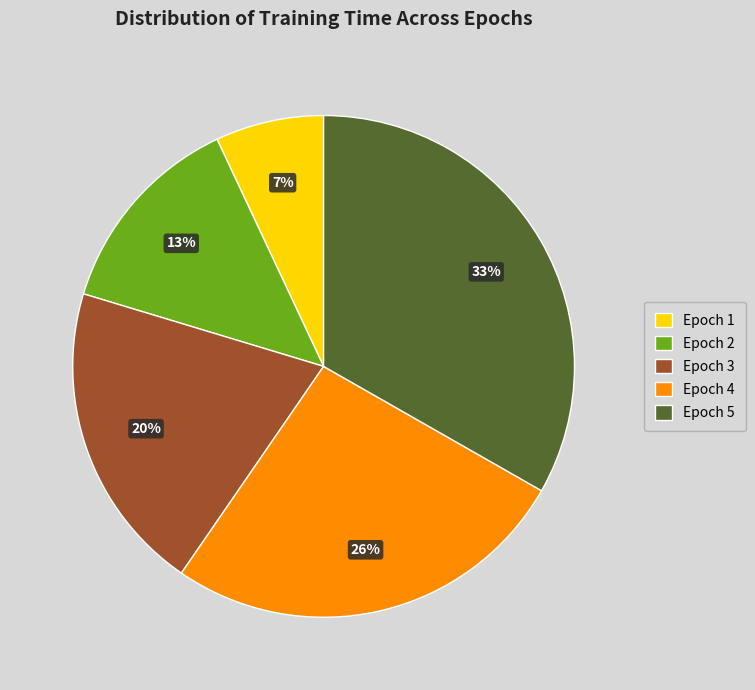

What is the largest slice in the pie chart?

Epoch 5